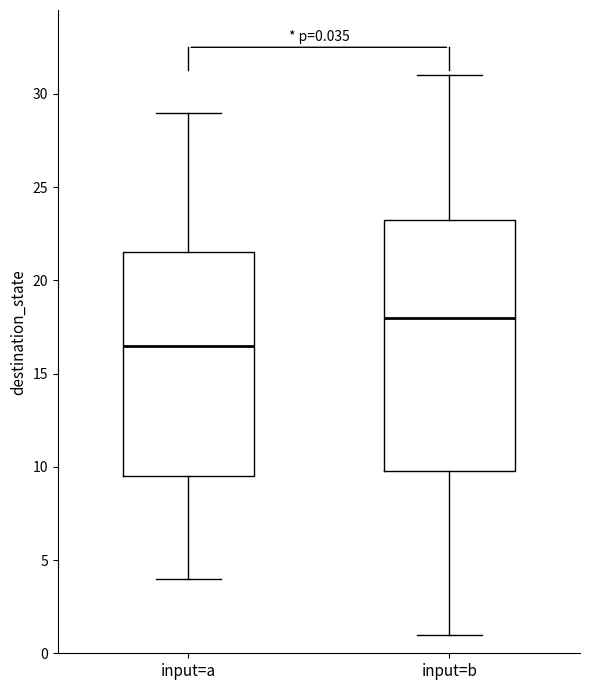

Comparing the boxes themselves (not the whiskers), which one is the tallest?

input=b